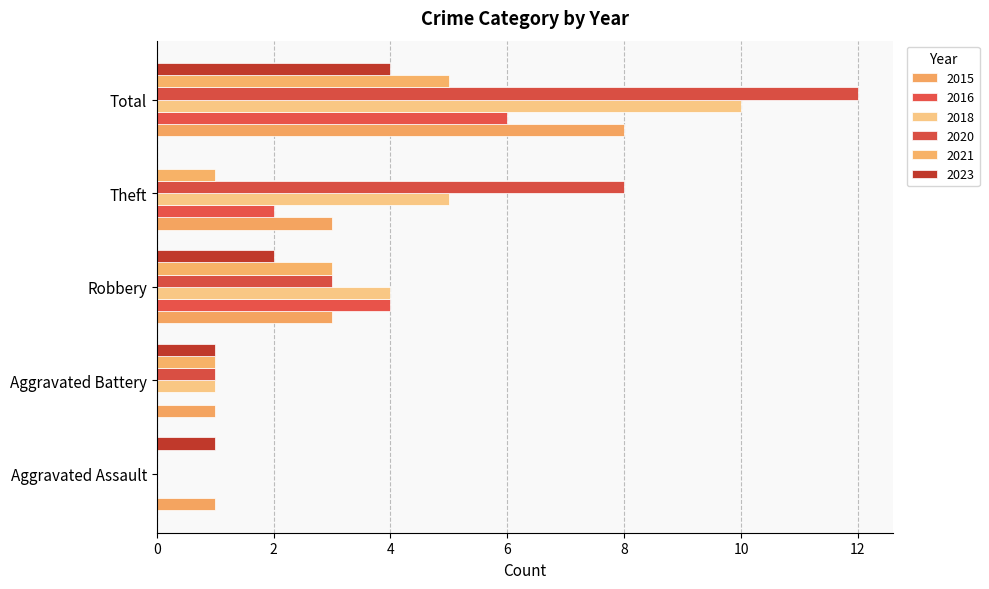

Which series changed the most between Robbery and Theft?

2020